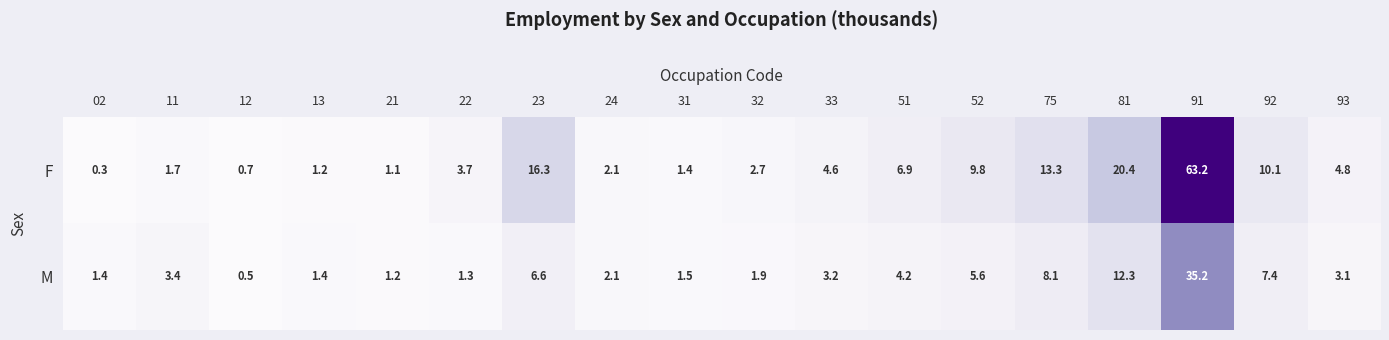

Which series has the widest spread of values?

F